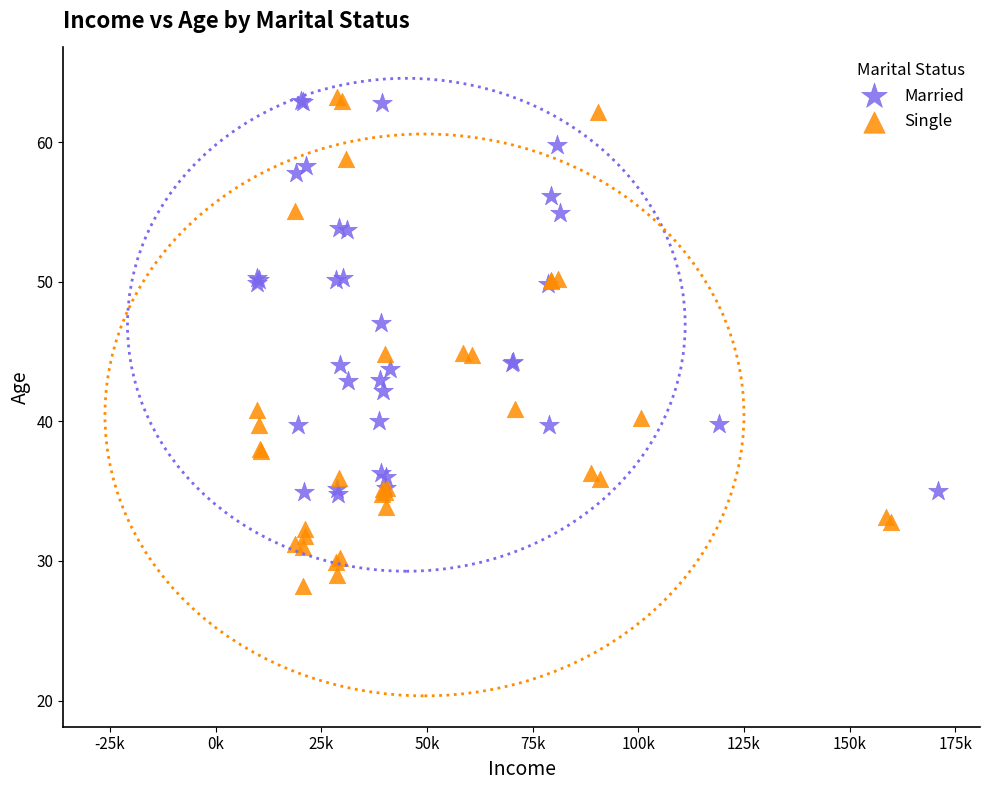

Which series contains the lowest Y value?

Single